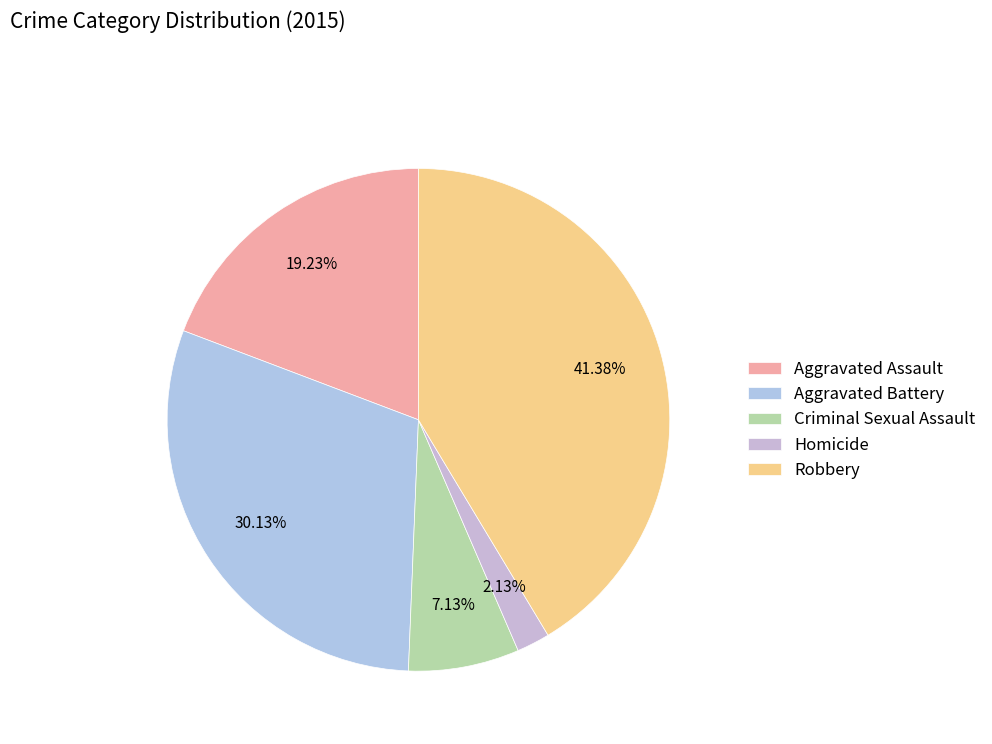

The Homicide slice represents 15% of the pie. True or false?

False